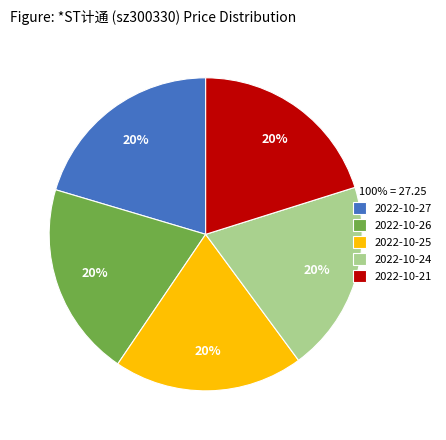

To the nearest percent, what is the average slice percentage?

20%